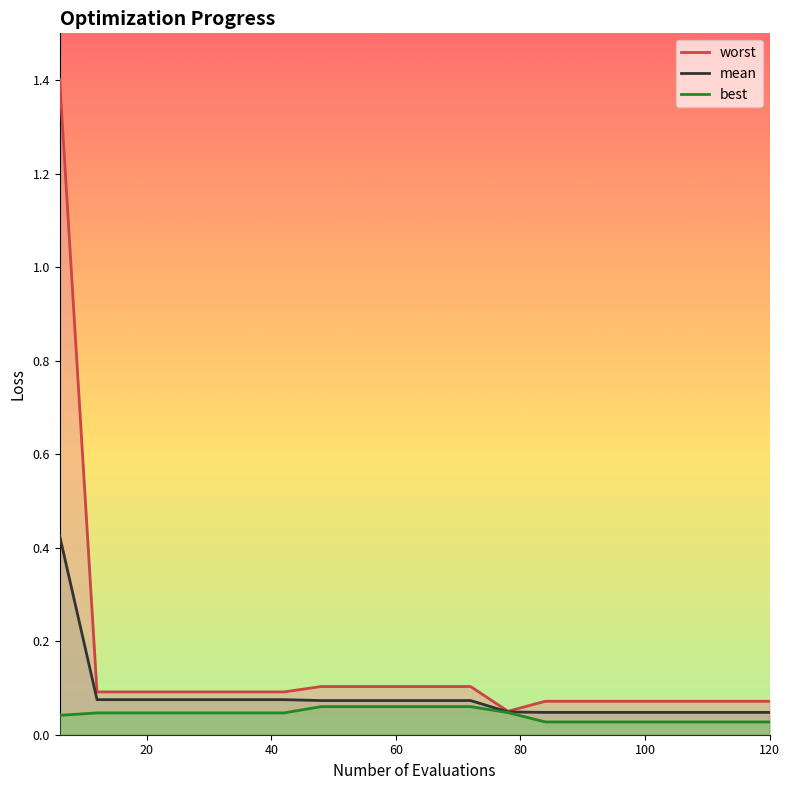

The value of worst at 24 is 0.1. True or false?

False